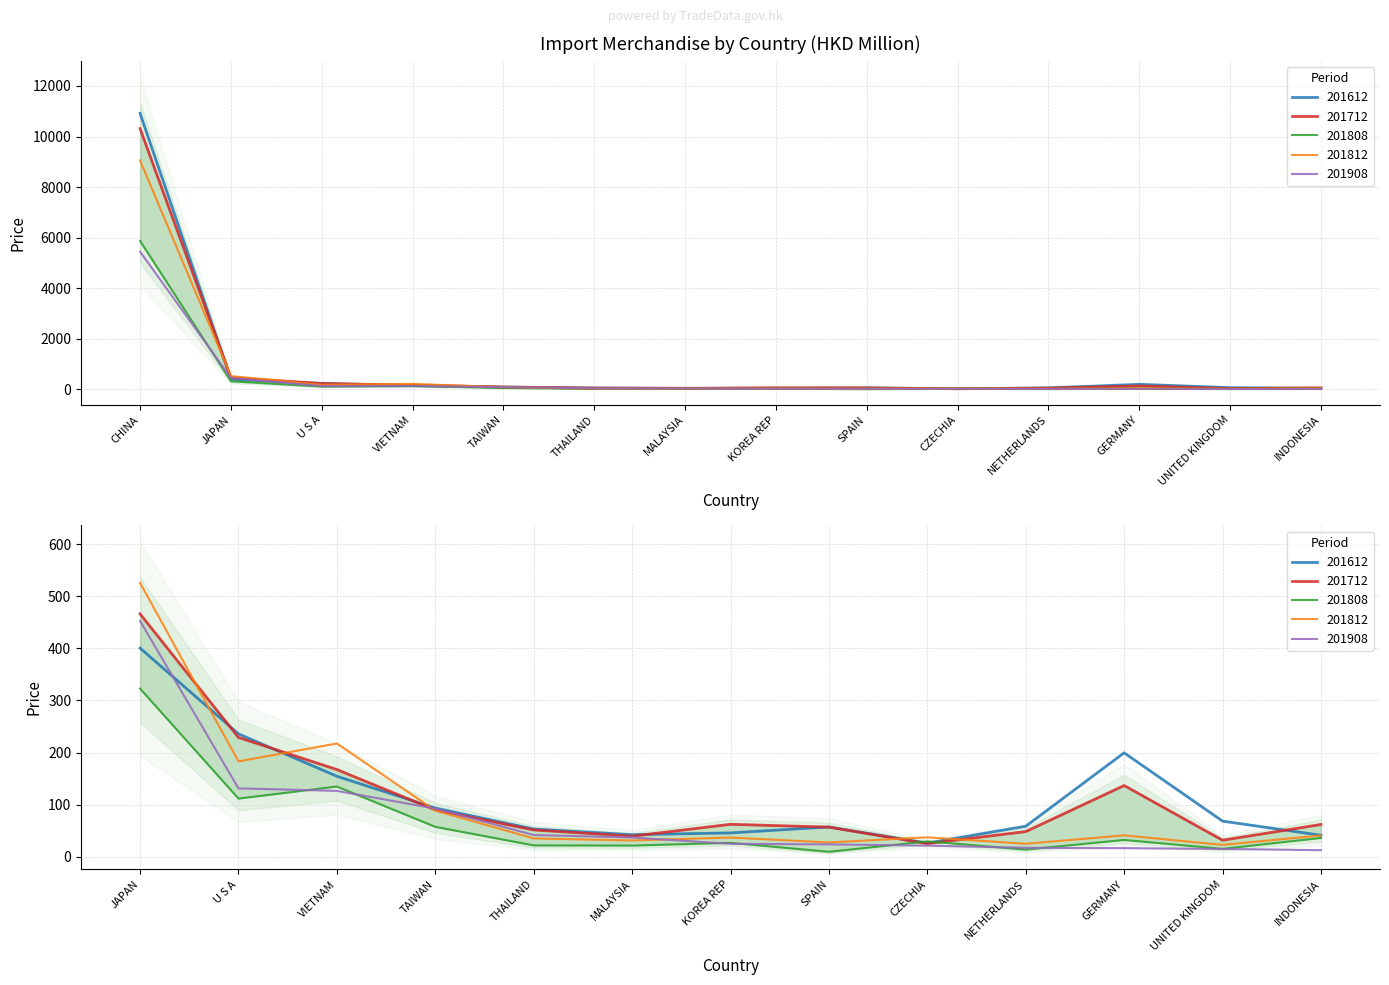

What is the spread (max minus min) of values at VIETNAM?

91.0